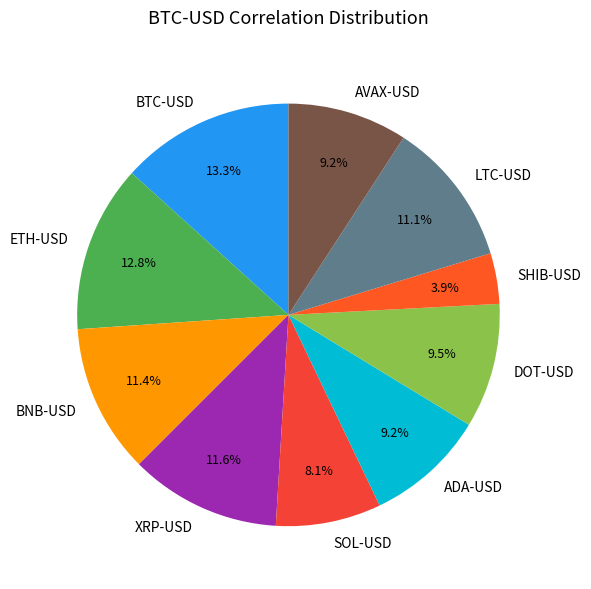

Count the number of slices in the pie.

10